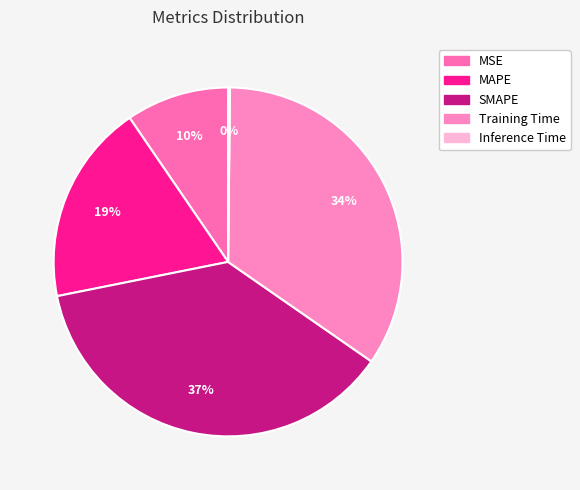

What is the ratio of the value at Training Time to the value at SMAPE?

0.9